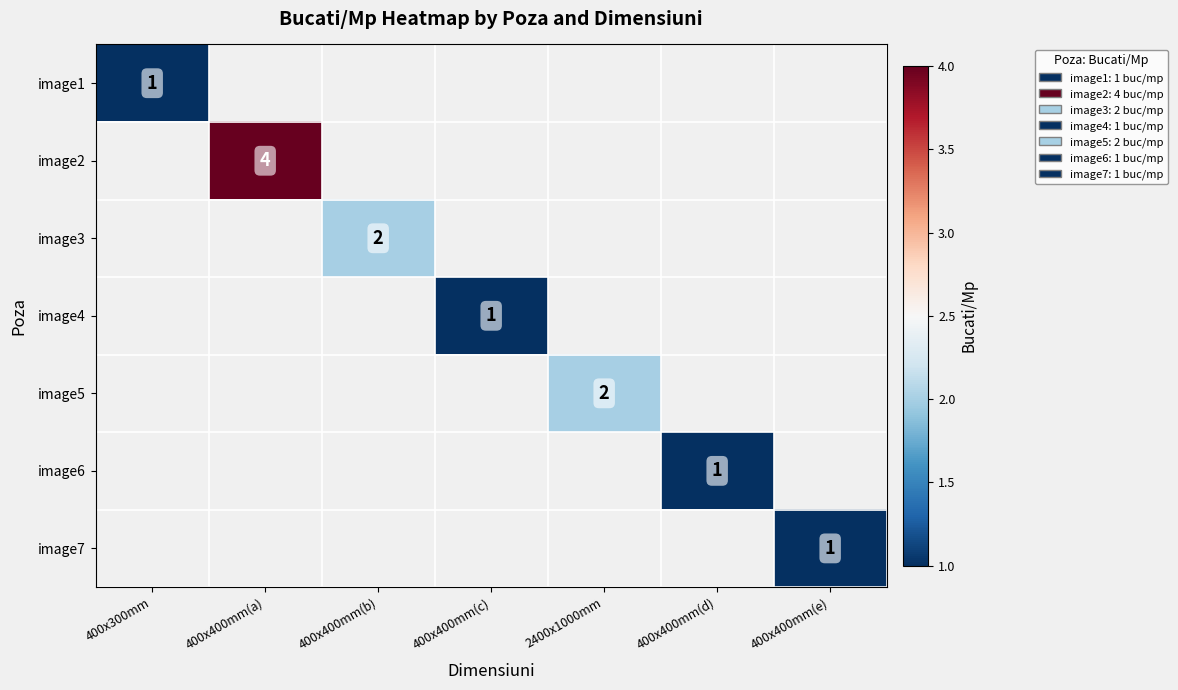

Which category has the highest value across all series?

400x400mm(a)